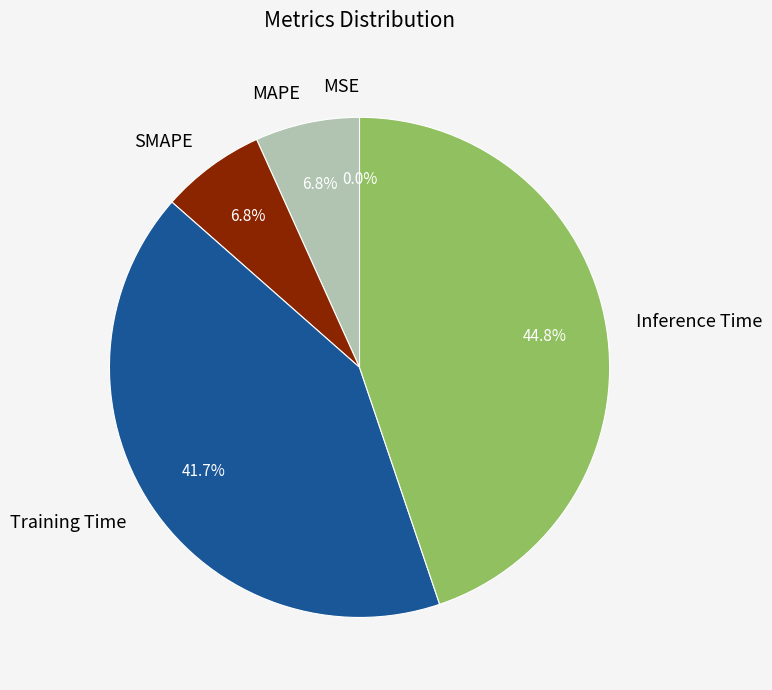

What is the largest slice in the pie chart?

Inference Time